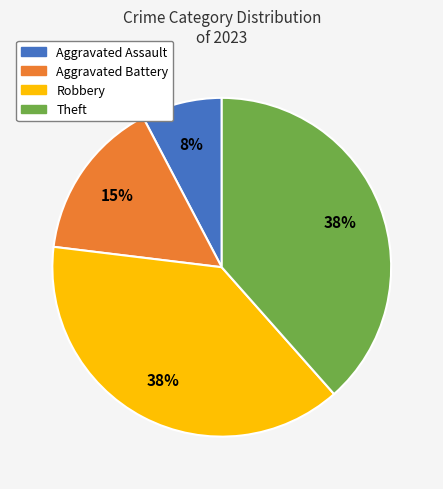

Combined, do Theft and Aggravated Battery account for over 50%?

Yes